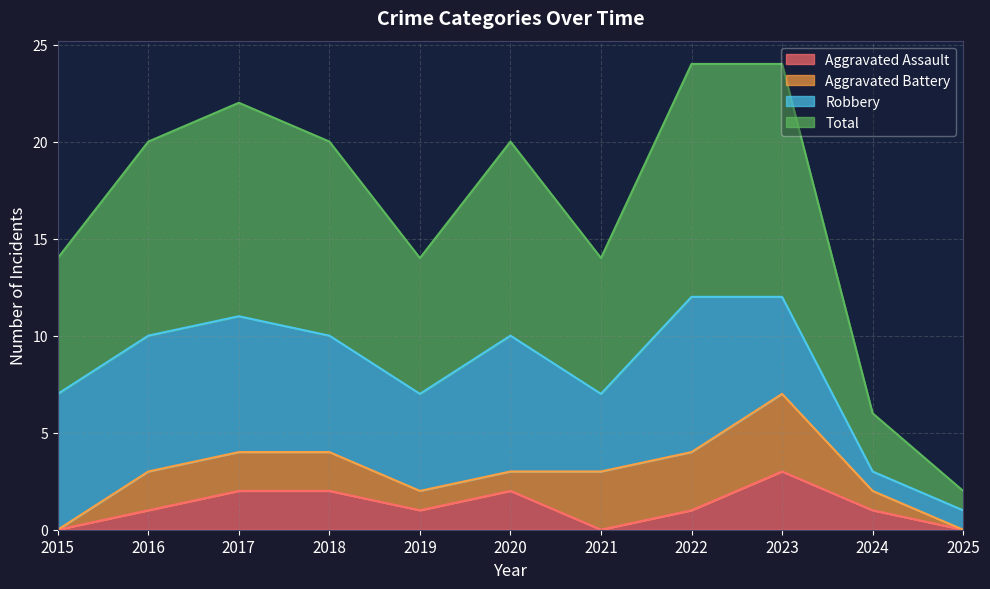

Which series has the widest spread of values?

Total